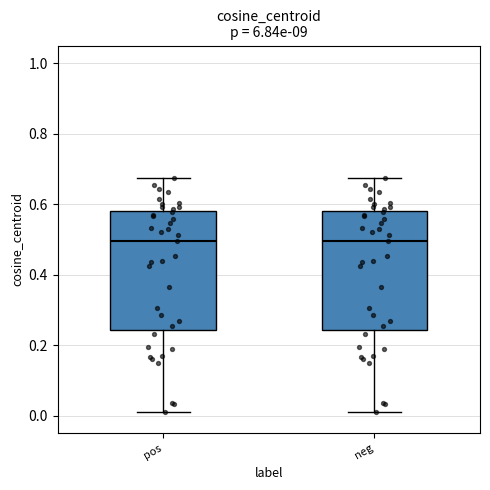

Where is the lower edge of the box for neg on the y-axis? The values are not printed on the chart, so give them approximately, as read against the axis.

0.24